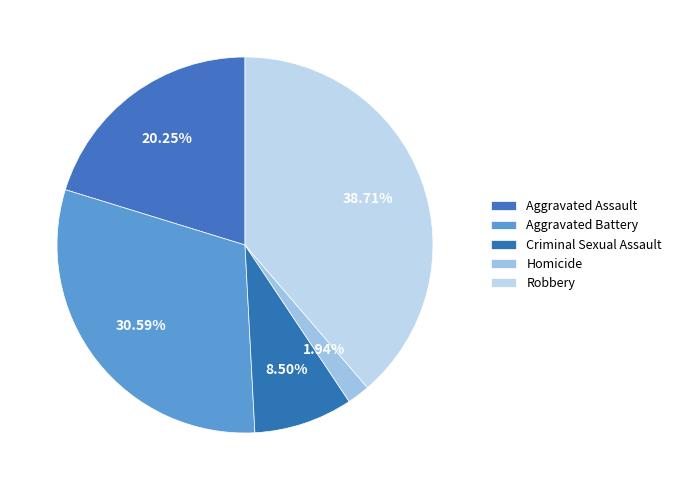

How much of the chart is everything except Aggravated Assault?

79.8%